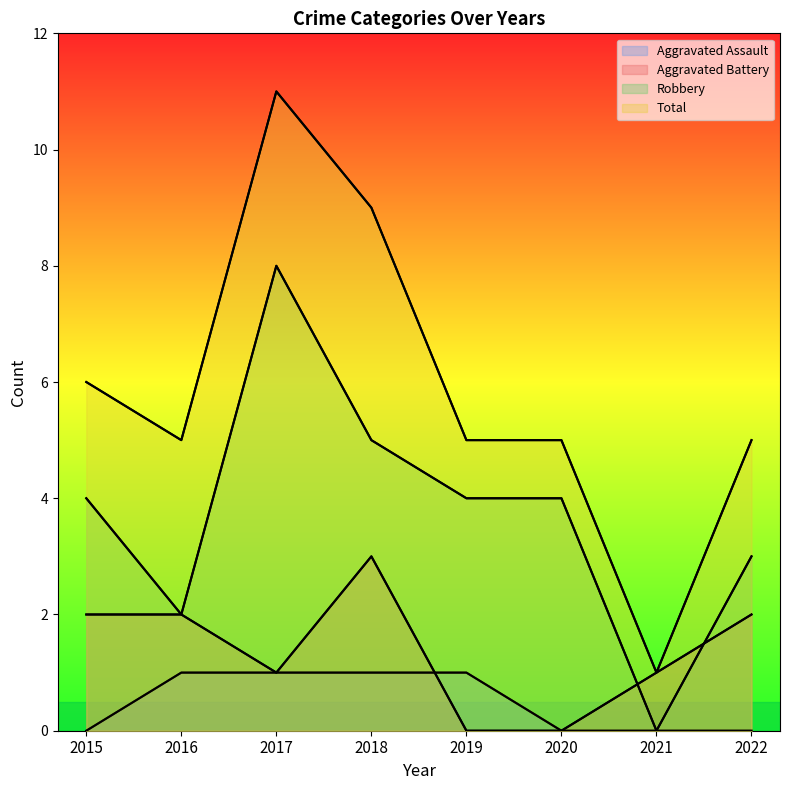

Where is the first local minimum for Aggravated Battery?

2017